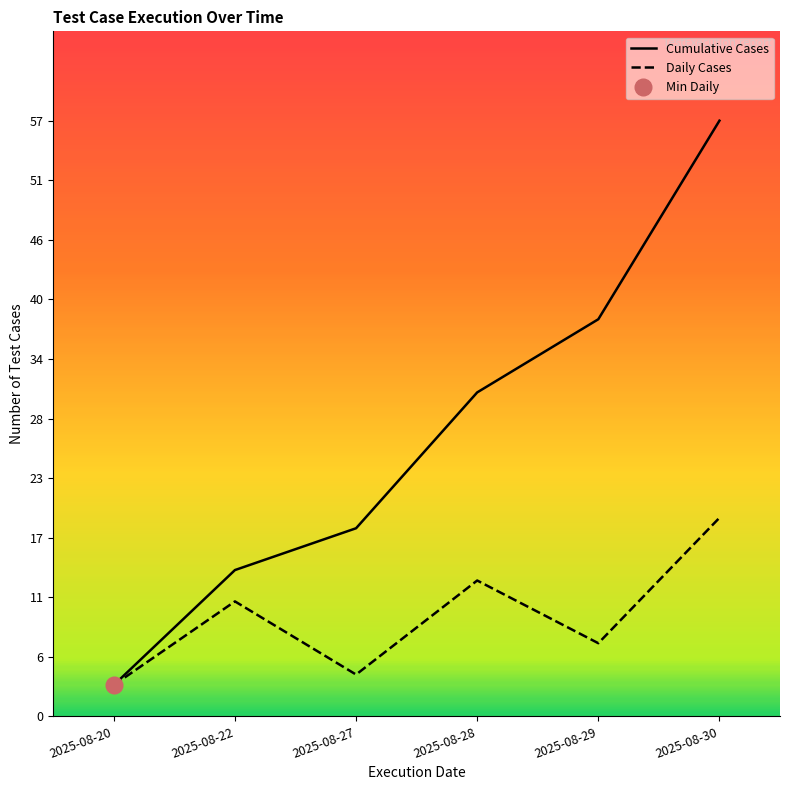

How many data points in Daily Cases are less than 11?

3